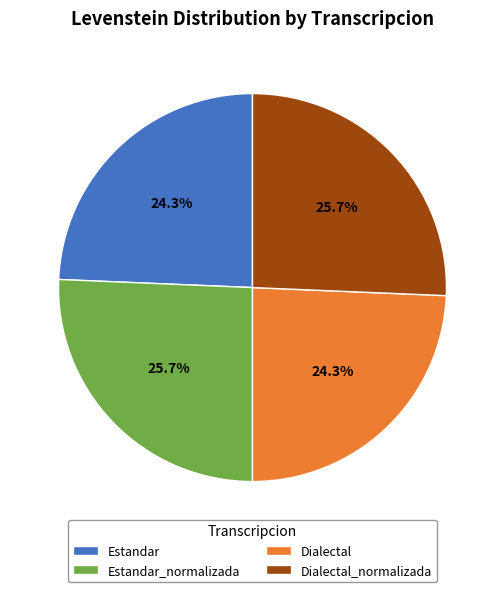

What percentage is the Dialectal slice, to the nearest percent?

24%